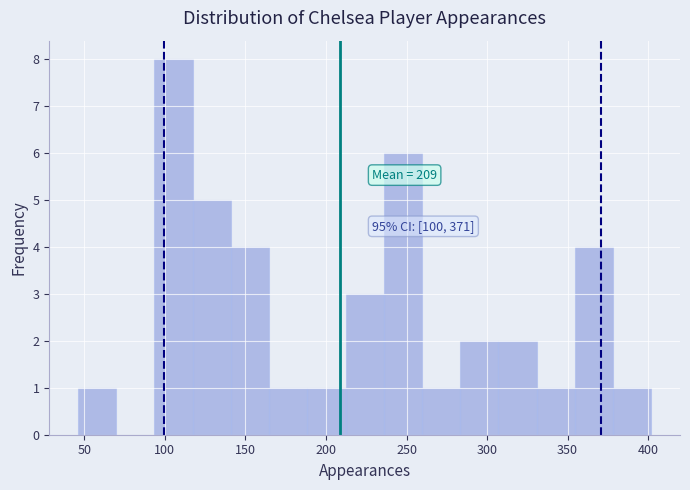

Over which range of the x-axis is the bar tallest?

95 to 115